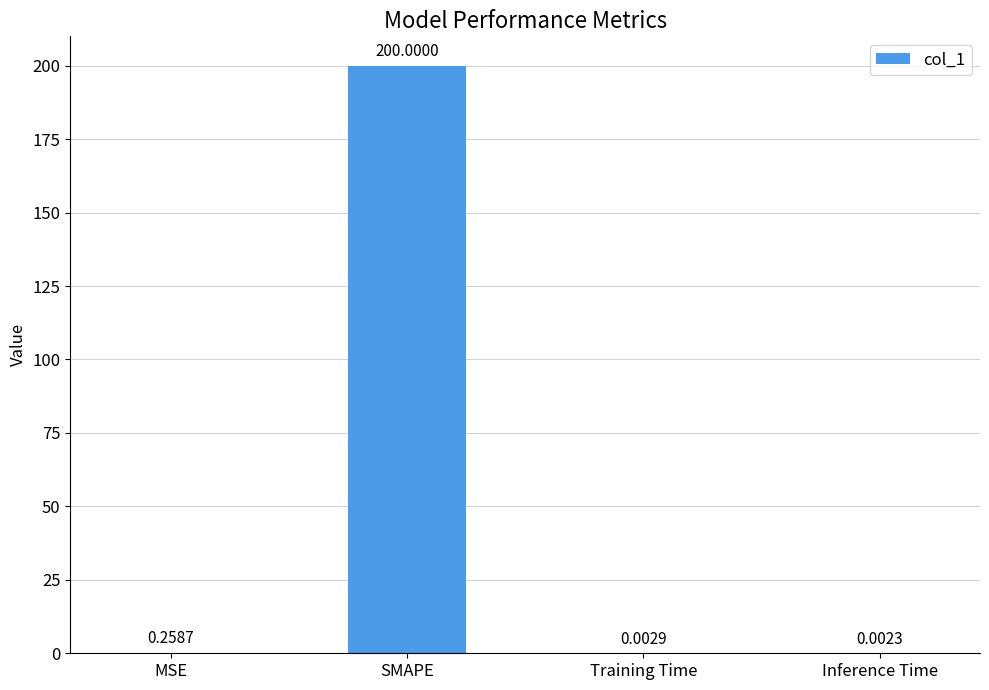

Which category has the highest value across all series?

SMAPE